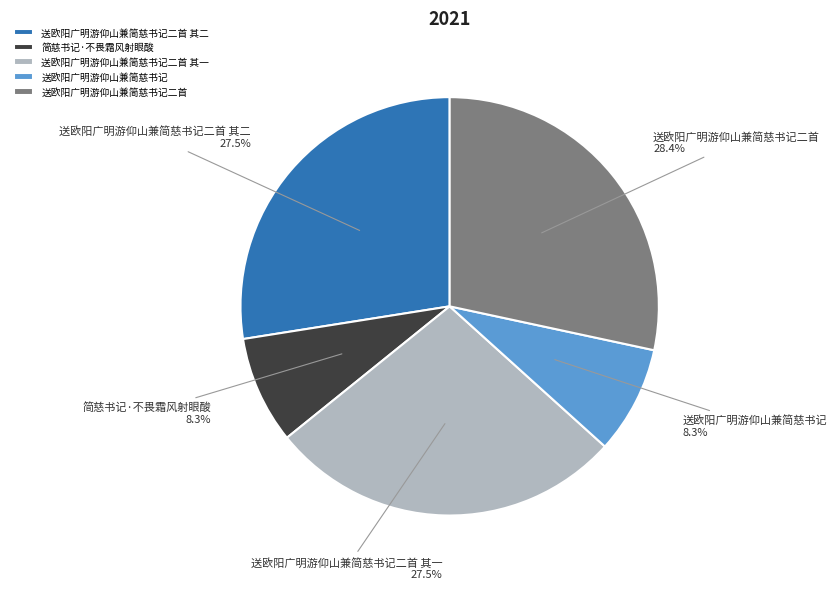

Approximately how many times larger is the value at 送欧阳广明游仰山兼简慈书记二首 其一 compared to 送欧阳广明游仰山兼简慈书记二首 其二?

1.0